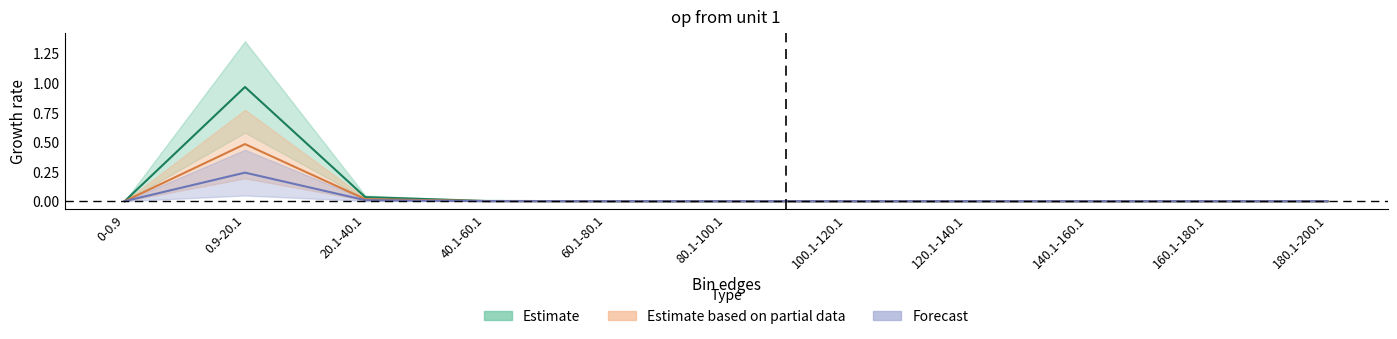

Is it true that Estimate equals 0.0 at 20.1-40.1?

False